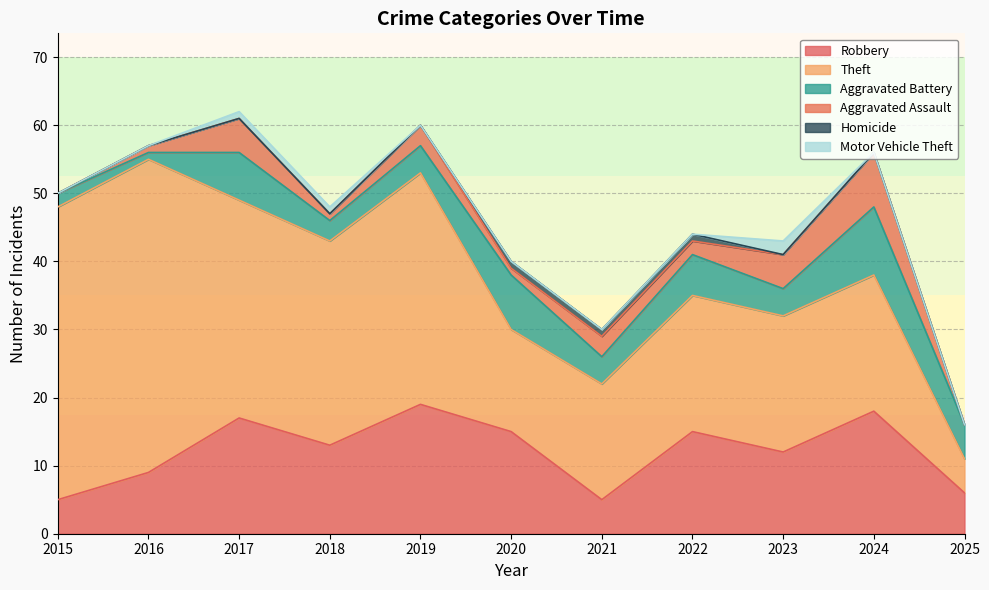

True or false: Theft and Aggravated Battery intersect in this chart.

False